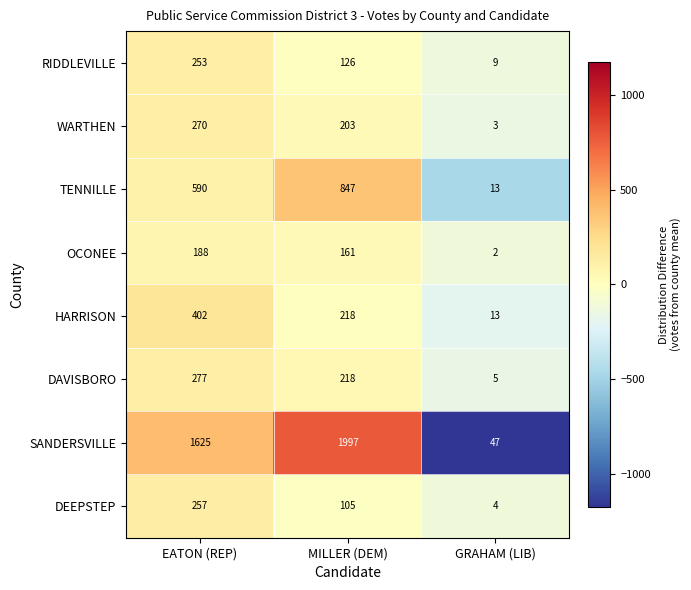

True or false: RIDDLEVILLE has a value of 253 at EATON (REP).

True